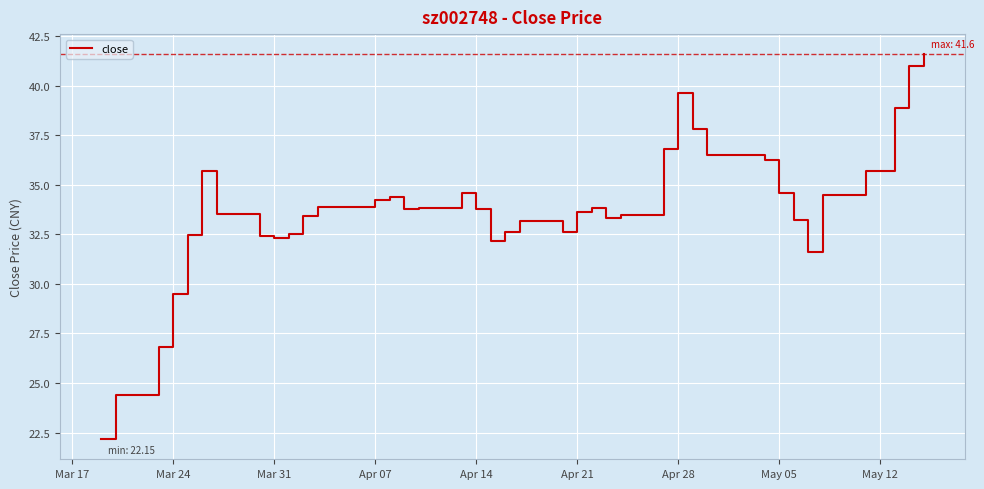

What is the maximum value shown in the chart?

41.6